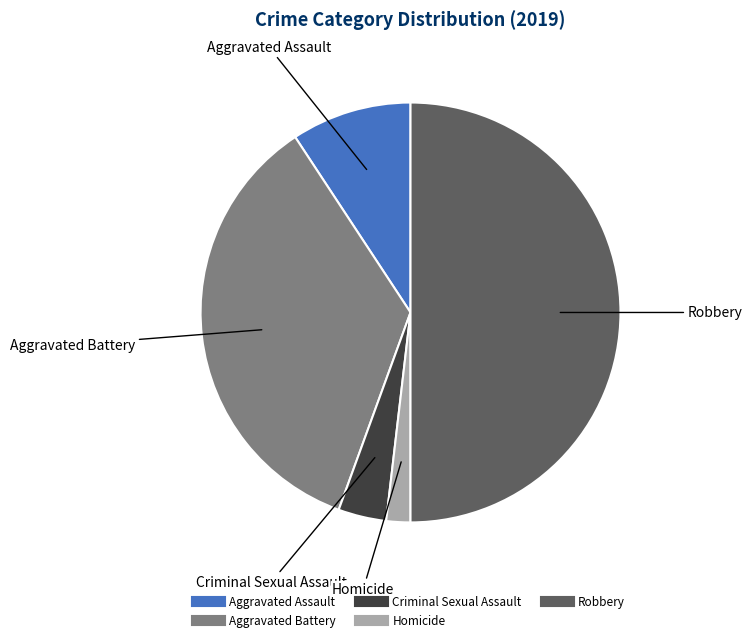

Do Robbery and Criminal Sexual Assault together represent more than half of the pie?

Yes